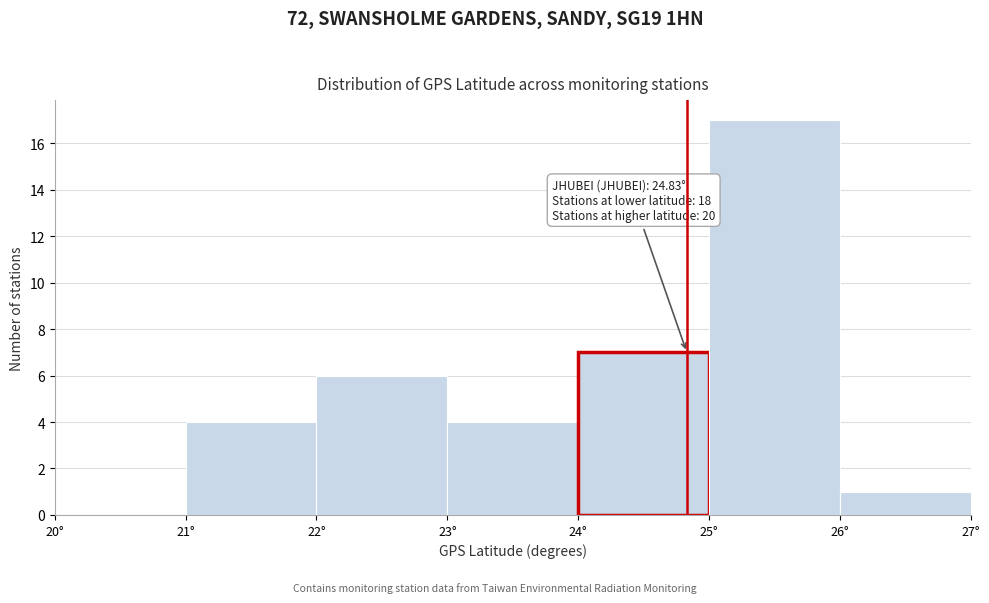

Over which range of the x-axis is the bar tallest?

25 to 26